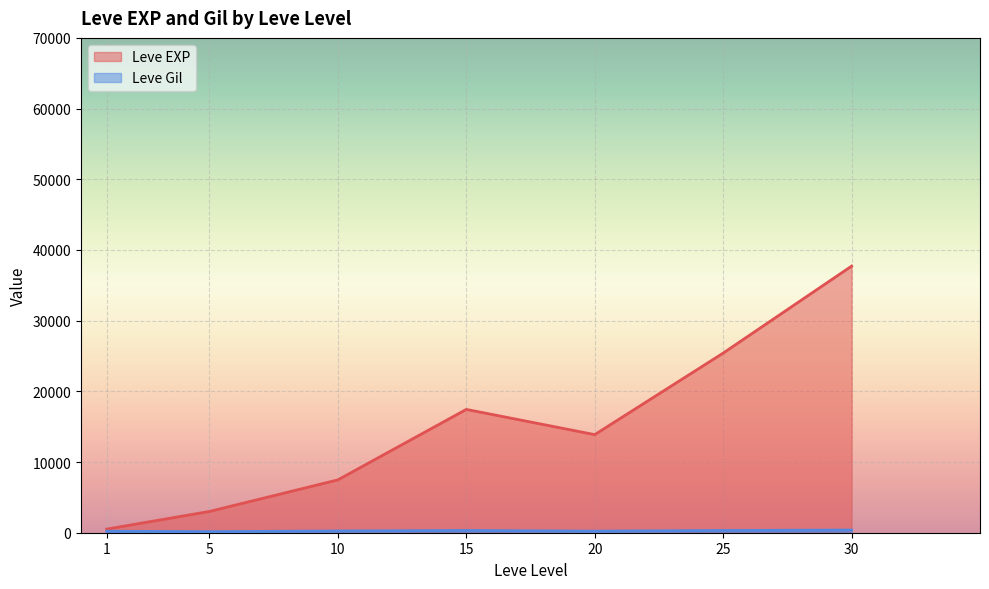

At which category is the sum across all series the highest?

30